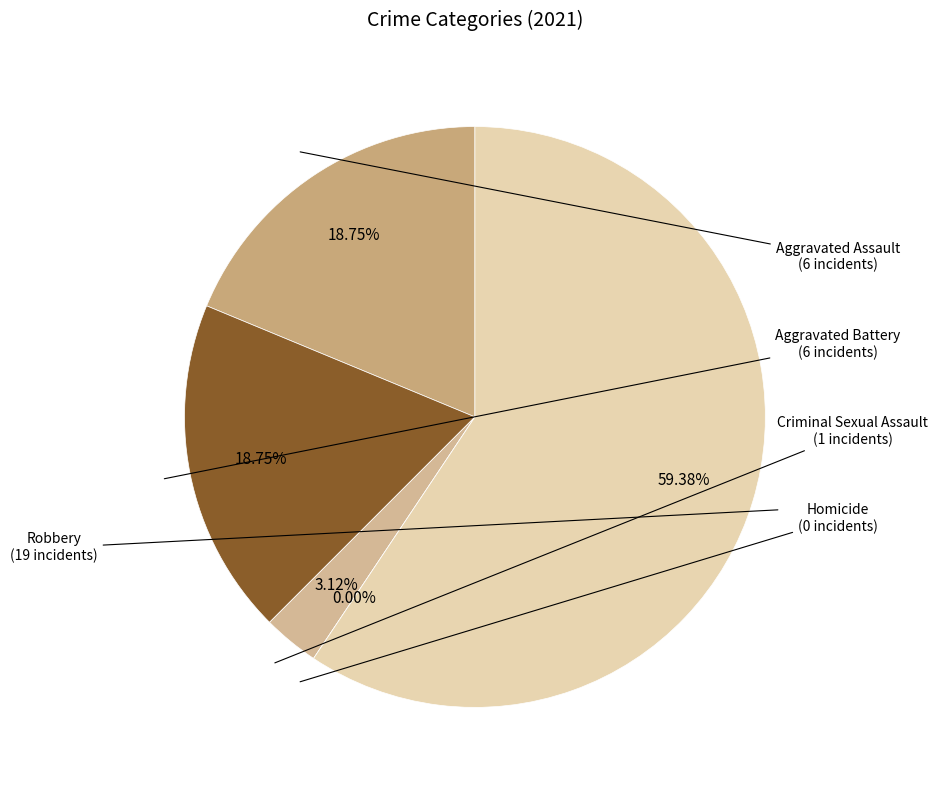

Which slice is the largest?

Robbery